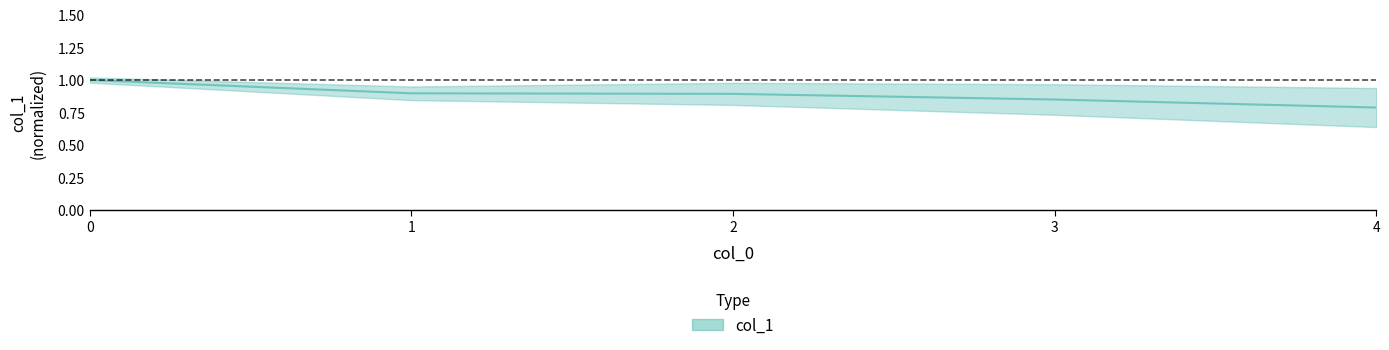

Is it true that the value at 3 is 0.3?

False